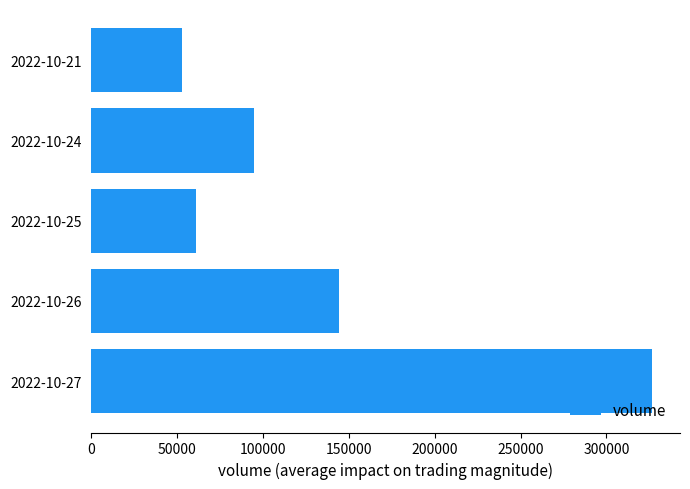

Does the chart contain any negative values?

No